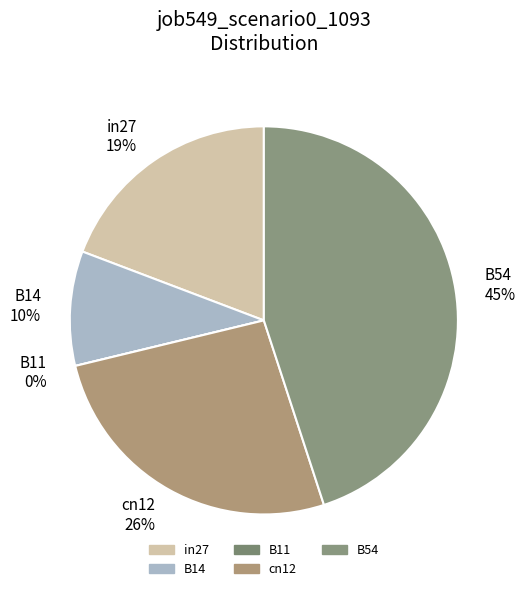

What percentage do cn12 and B11 together represent?

26.2%